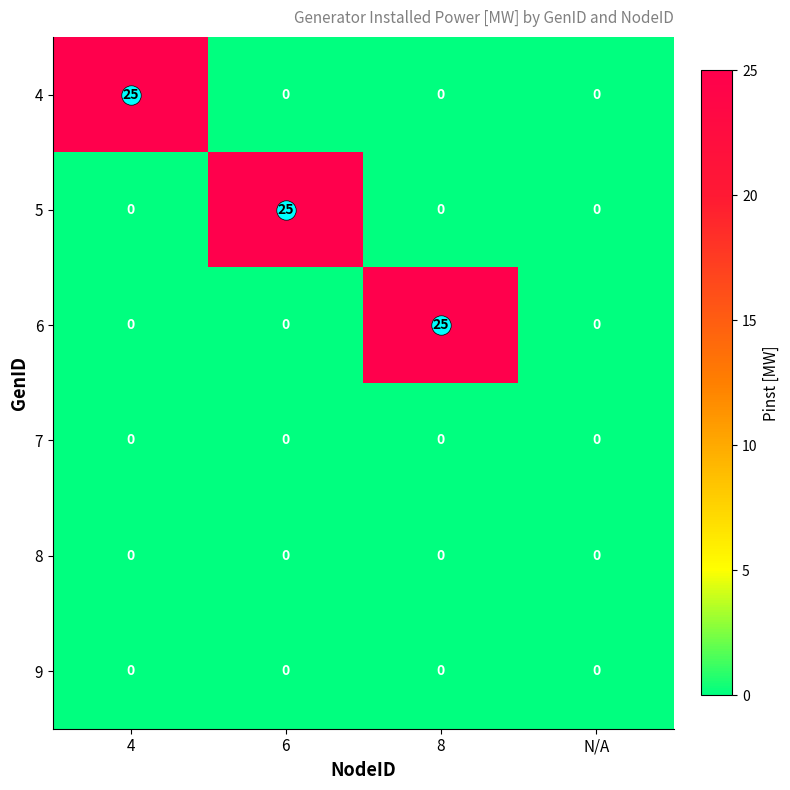

The value of 6 at 4 is 15. True or false?

False